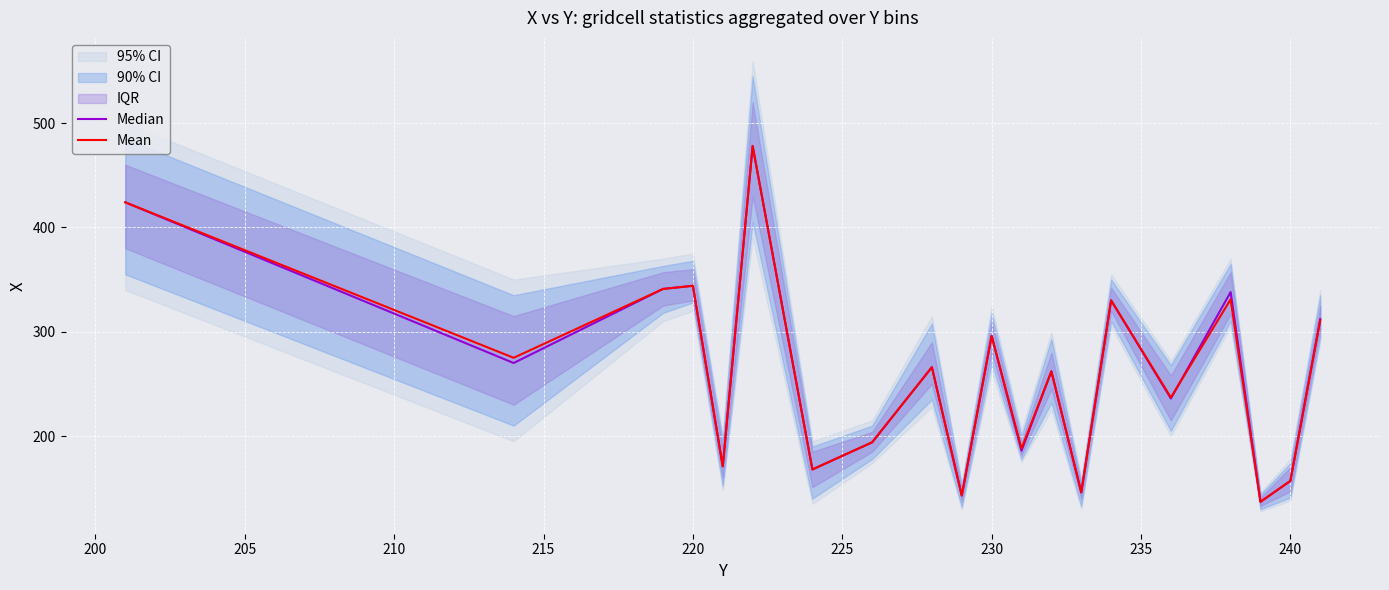

What is the lowest value of the Mean series?

137